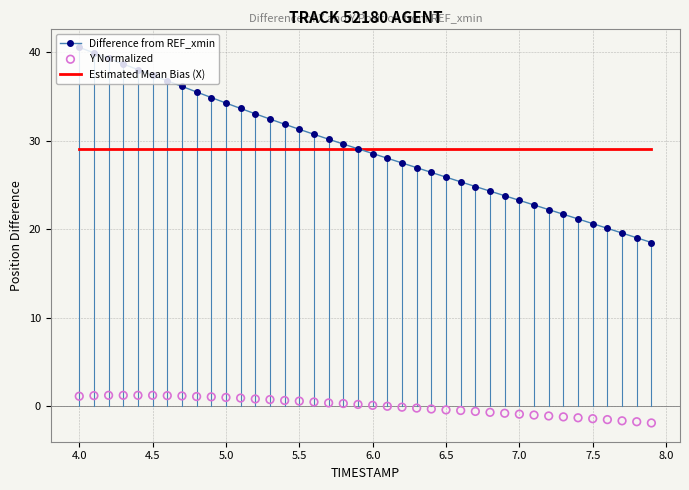

Which series reaches the minimum Y coordinate?

Y Normalized